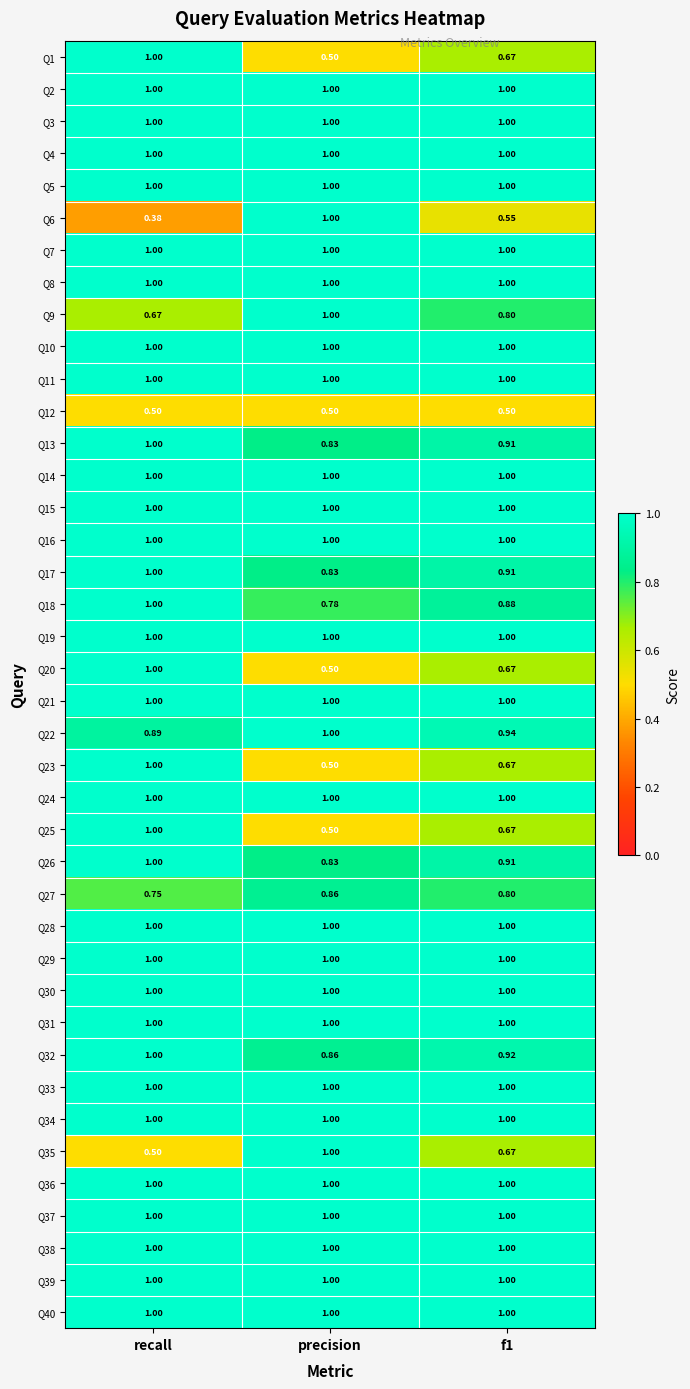

Which category has the highest value in the Q22 series?

precision